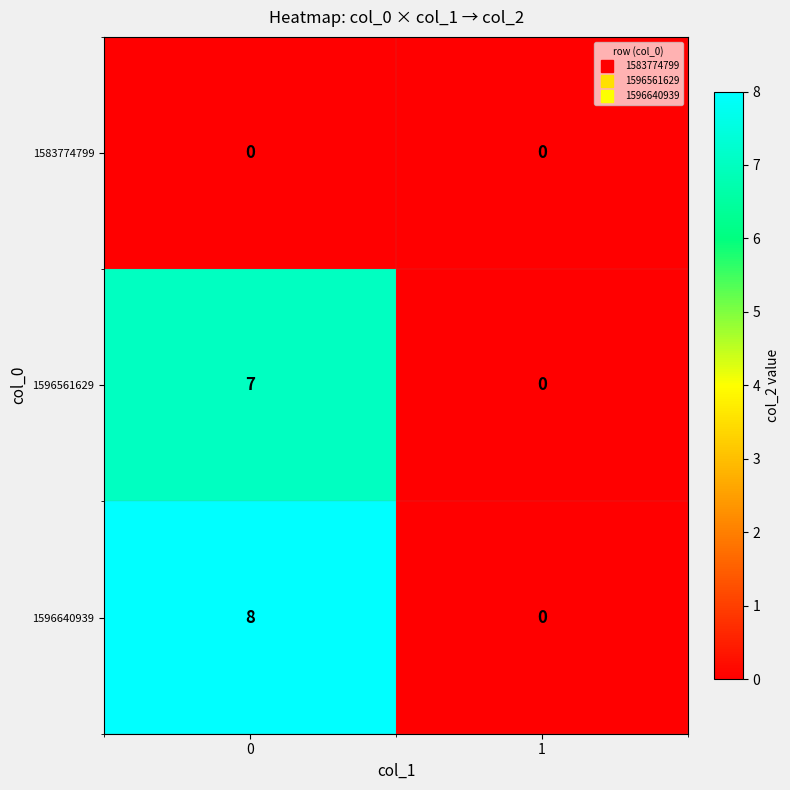

Which series has the widest spread of values?

1596640939